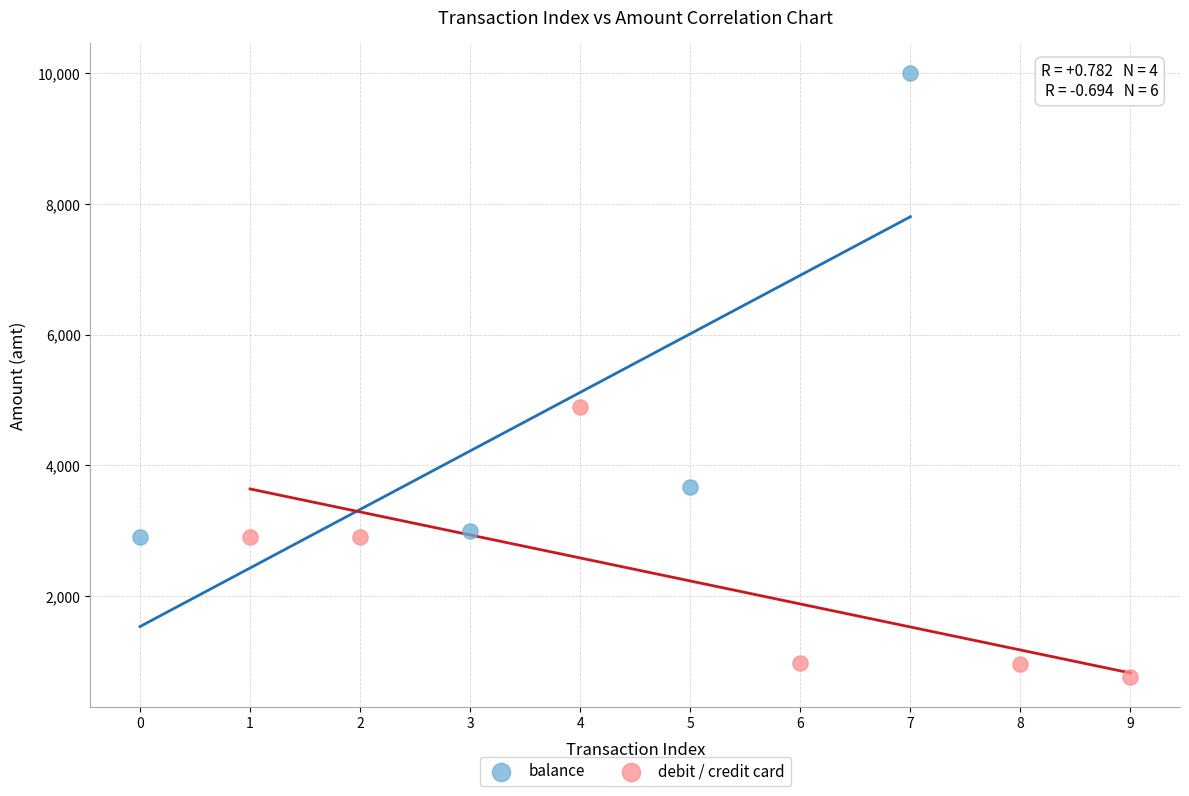

Which series contains the lowest Y value?

debit / credit card